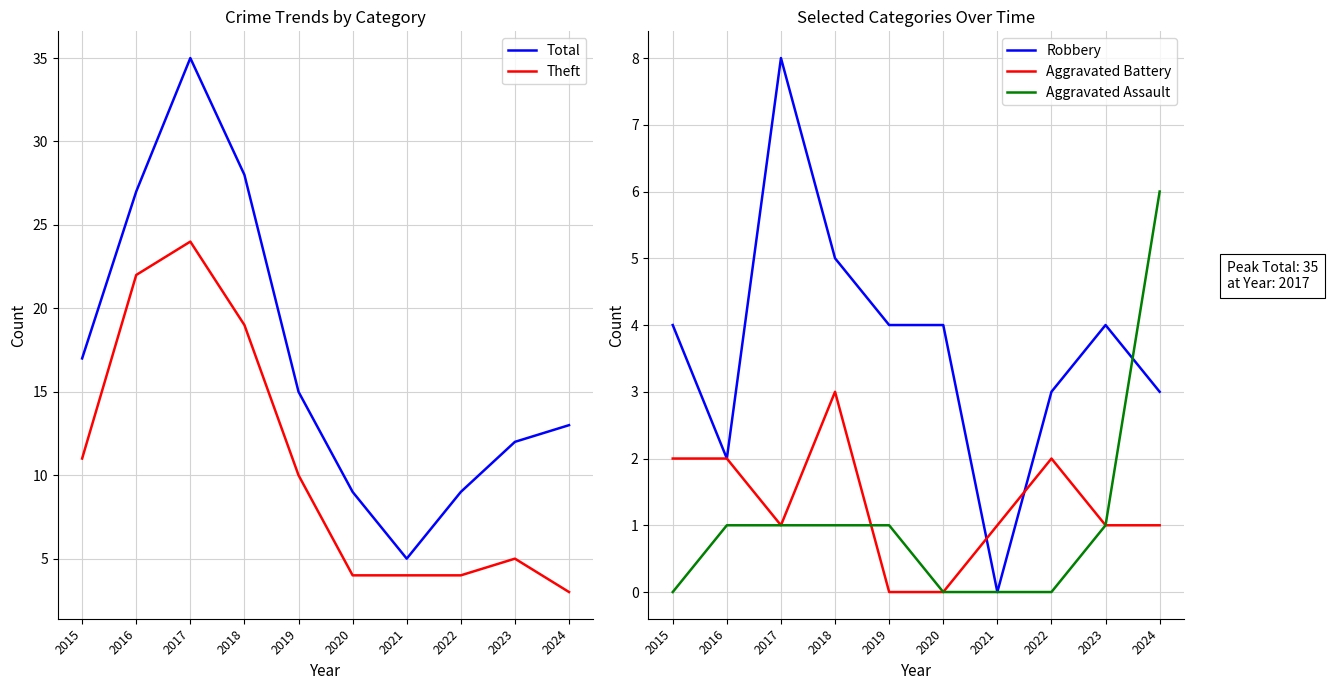

Reading left to right, what are all the values shown in this chart?

Total: 2015=17	2016=27	2017=35	2018=28	2019=15	2020=9	2021=5	2022=9	2023=12	2024=13
Theft: 2015=11	2016=22	2017=24	2018=19	2019=10	2020=4	2021=4	2022=4	2023=5	2024=3
Robbery: 2015=4	2016=2	2017=8	2018=5	2019=4	2020=4	2021=0	2022=3	2023=4	2024=3
Aggravated Battery: 2015=2	2016=2	2017=1	2018=3	2019=0	2020=0	2021=1	2022=2	2023=1	2024=1
Aggravated Assault: 2015=0	2016=1	2017=1	2018=1	2019=1	2020=0	2021=0	2022=0	2023=1	2024=6